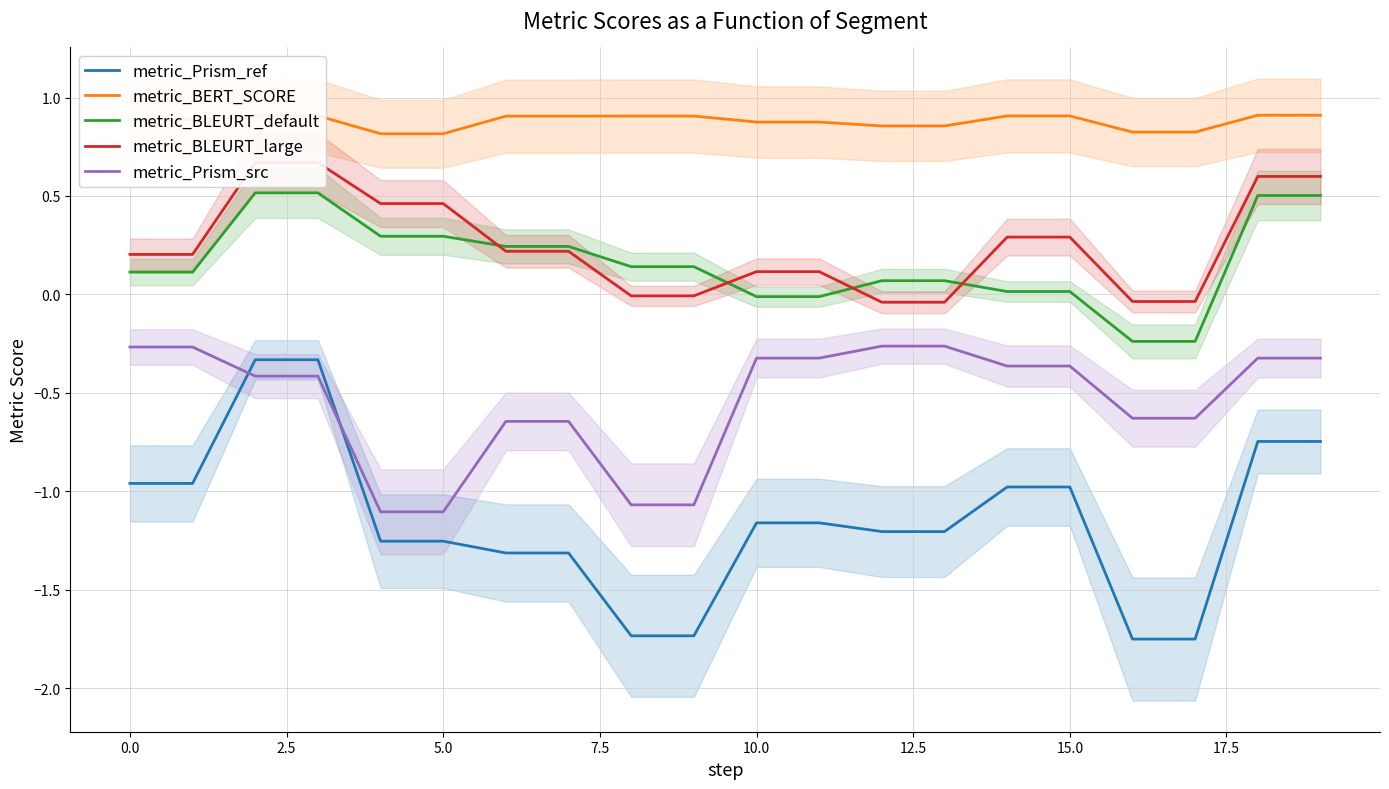

What are all the series names shown in the legend?

metric_Prism_ref, metric_BERT_SCORE, metric_BLEURT_default, metric_BLEURT_large, metric_Prism_src